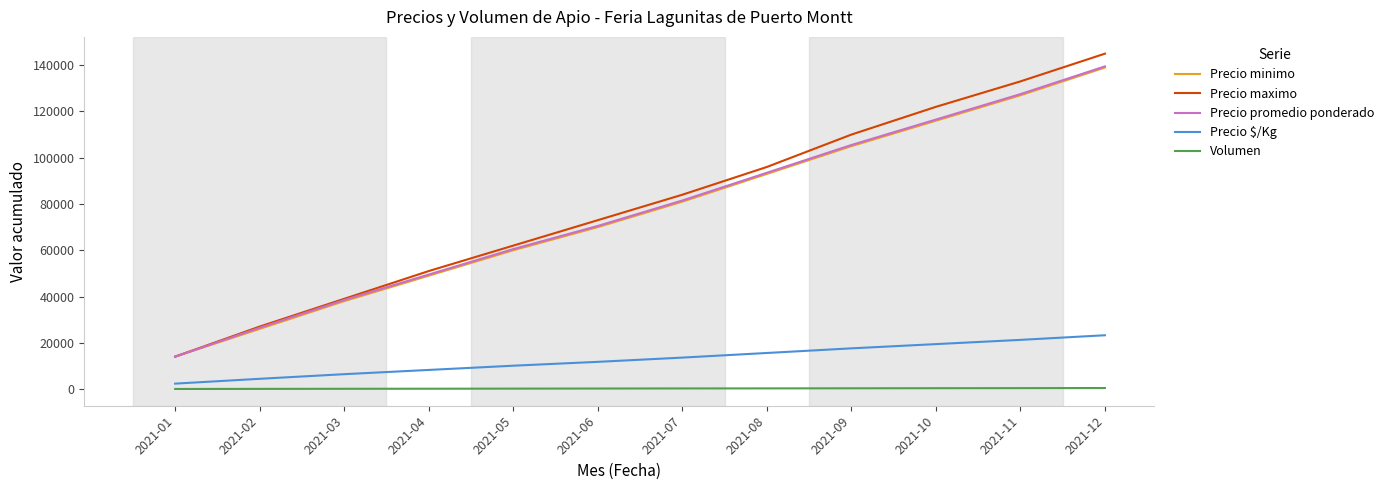

Where is Precio promedio ponderado nearest to the value 76750?

2021-07